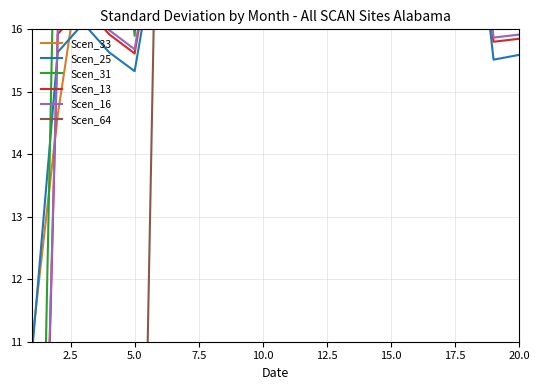

Is it true that Scen_16 equals 23.7 at 18?

False